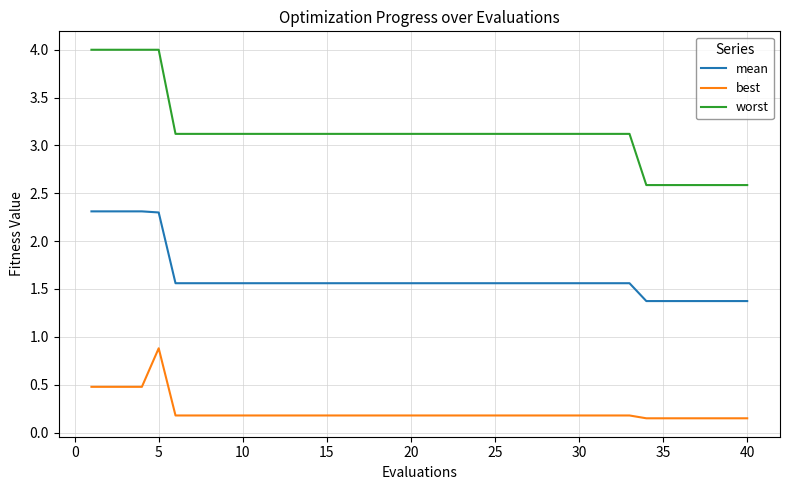

How many lines are shown in the chart?

3